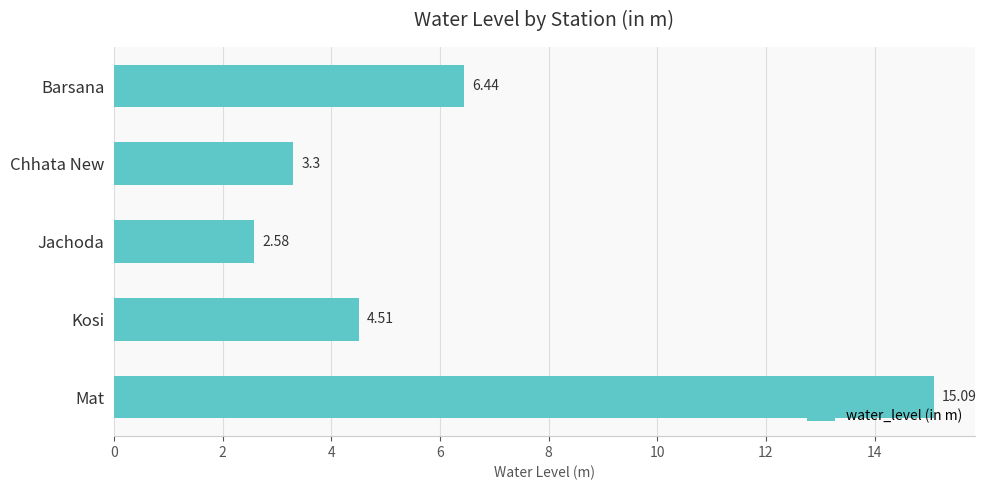

At which category does the chart reach its peak across all series?

Mat